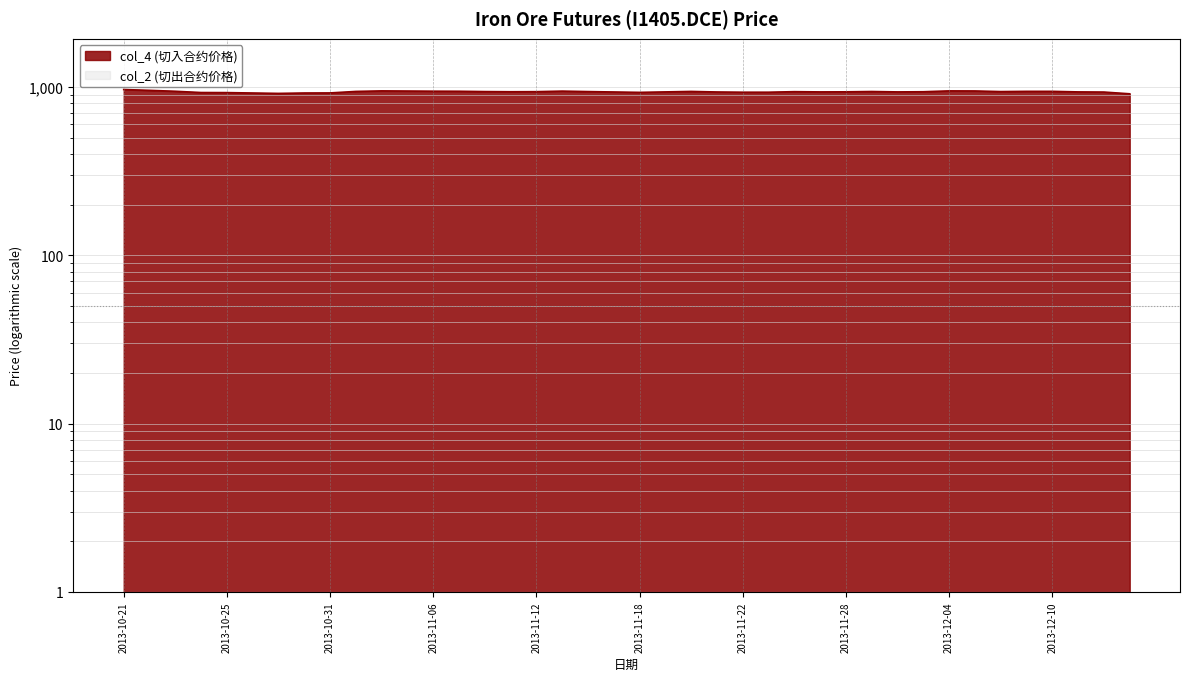

What is the value of the 2nd point from the left?

956